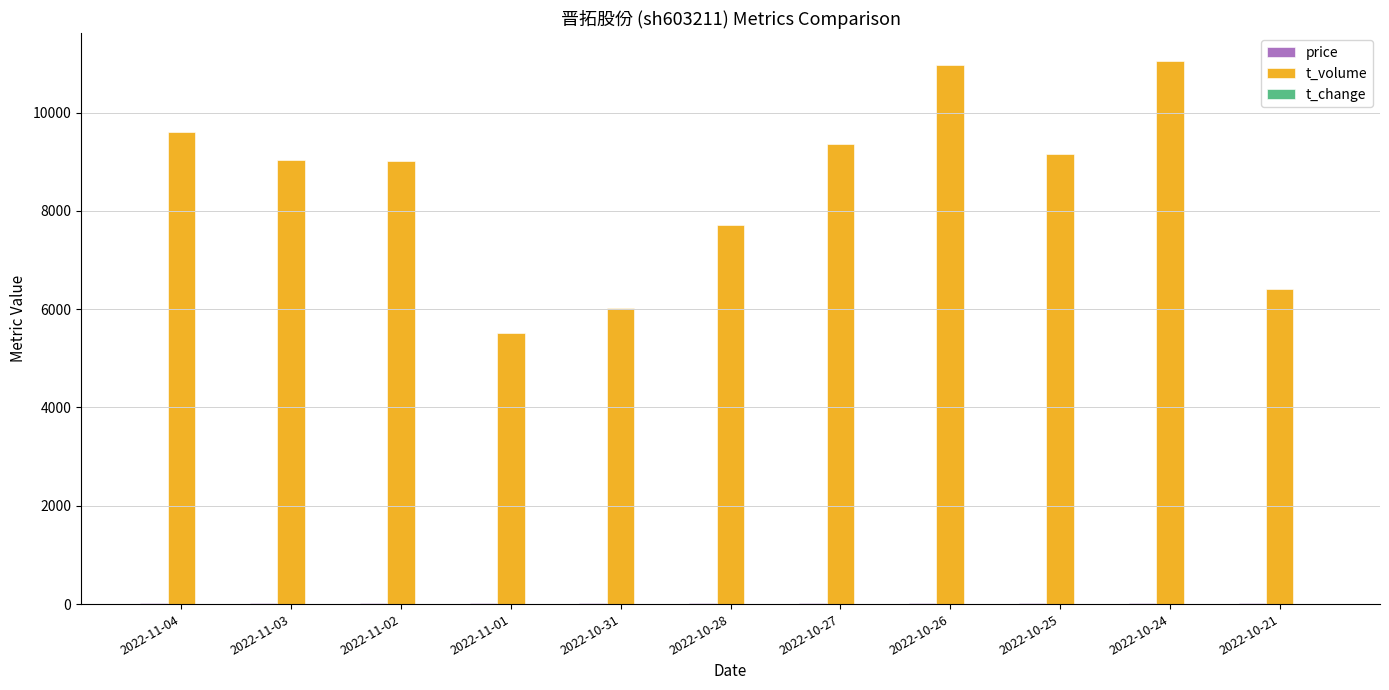

Does the chart contain stacked bars?

No